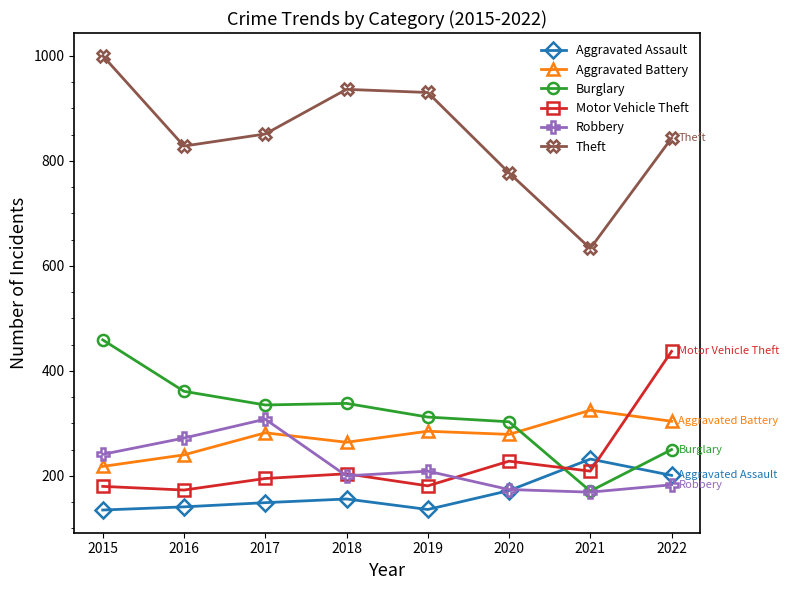

What is the approximate value of Burglary at 2021?

171